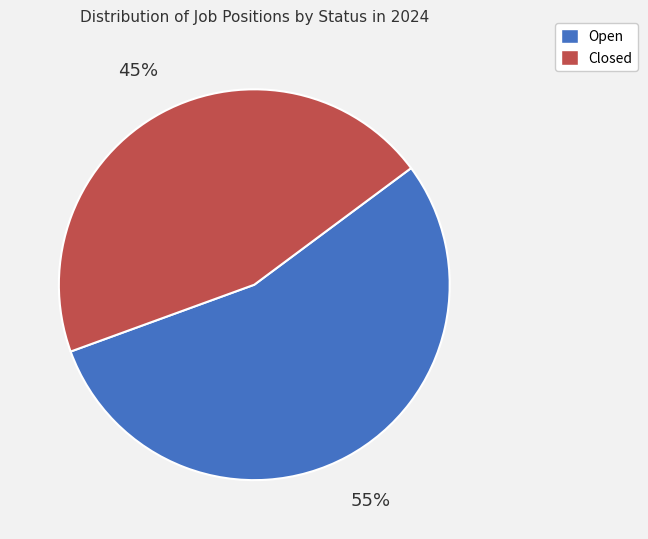

Rank the categories by value from highest to lowest.

Open, Closed